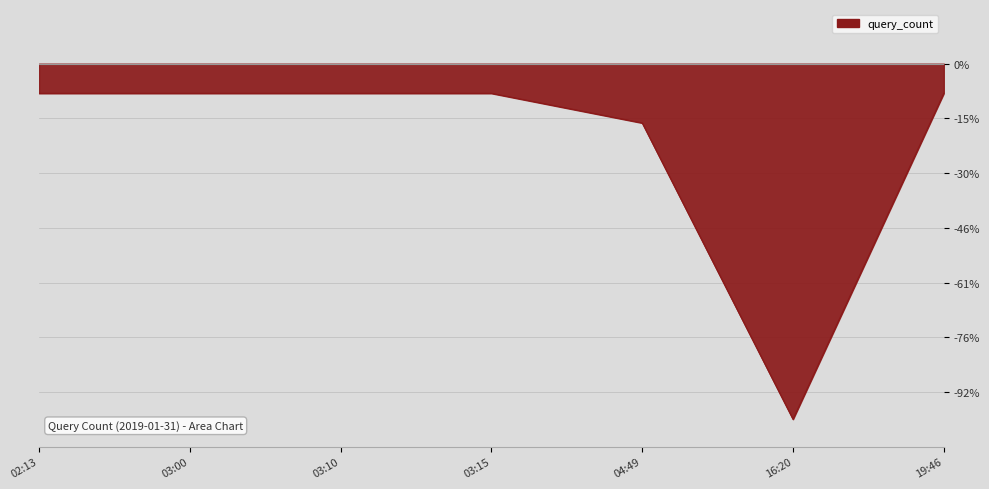

Reading left to right, what are all the values shown in this chart?

-1.1	-1.1	-1.1	-1.1	-2.2	-13.0	-1.1